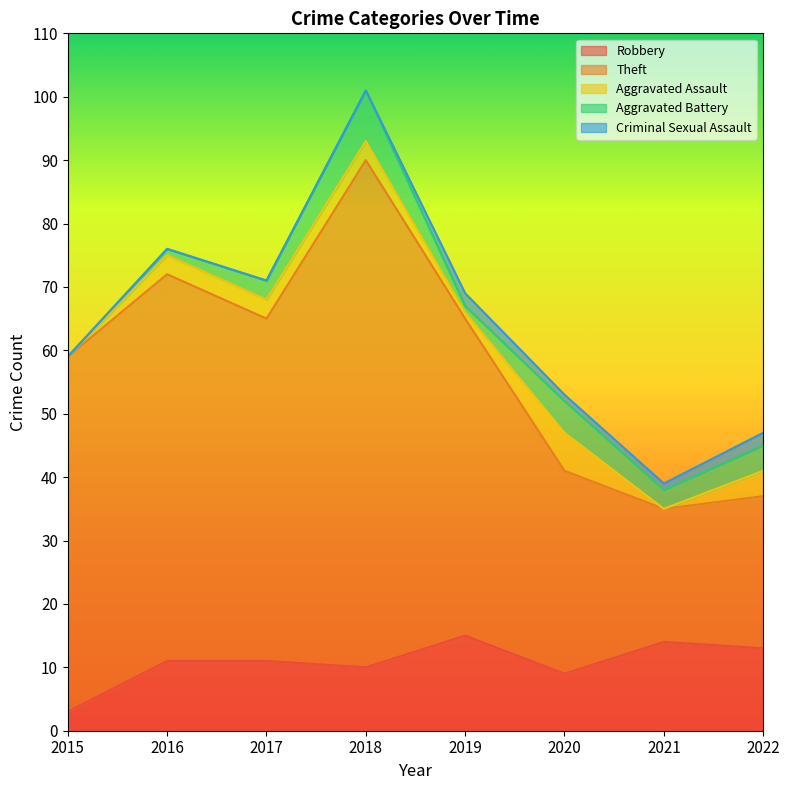

How many intersections are there between Aggravated Assault and Criminal Sexual Assault?

4